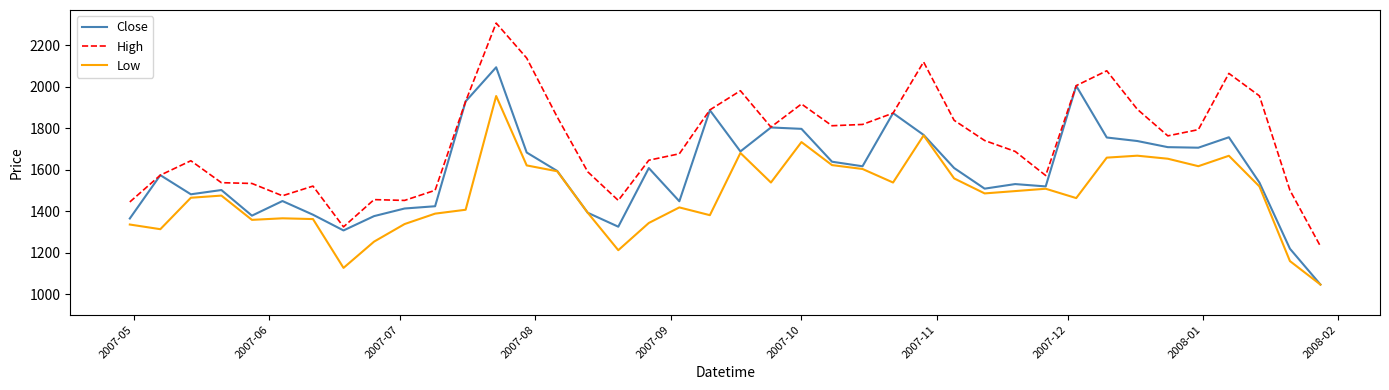

What is the average value of the High series?

1734.0